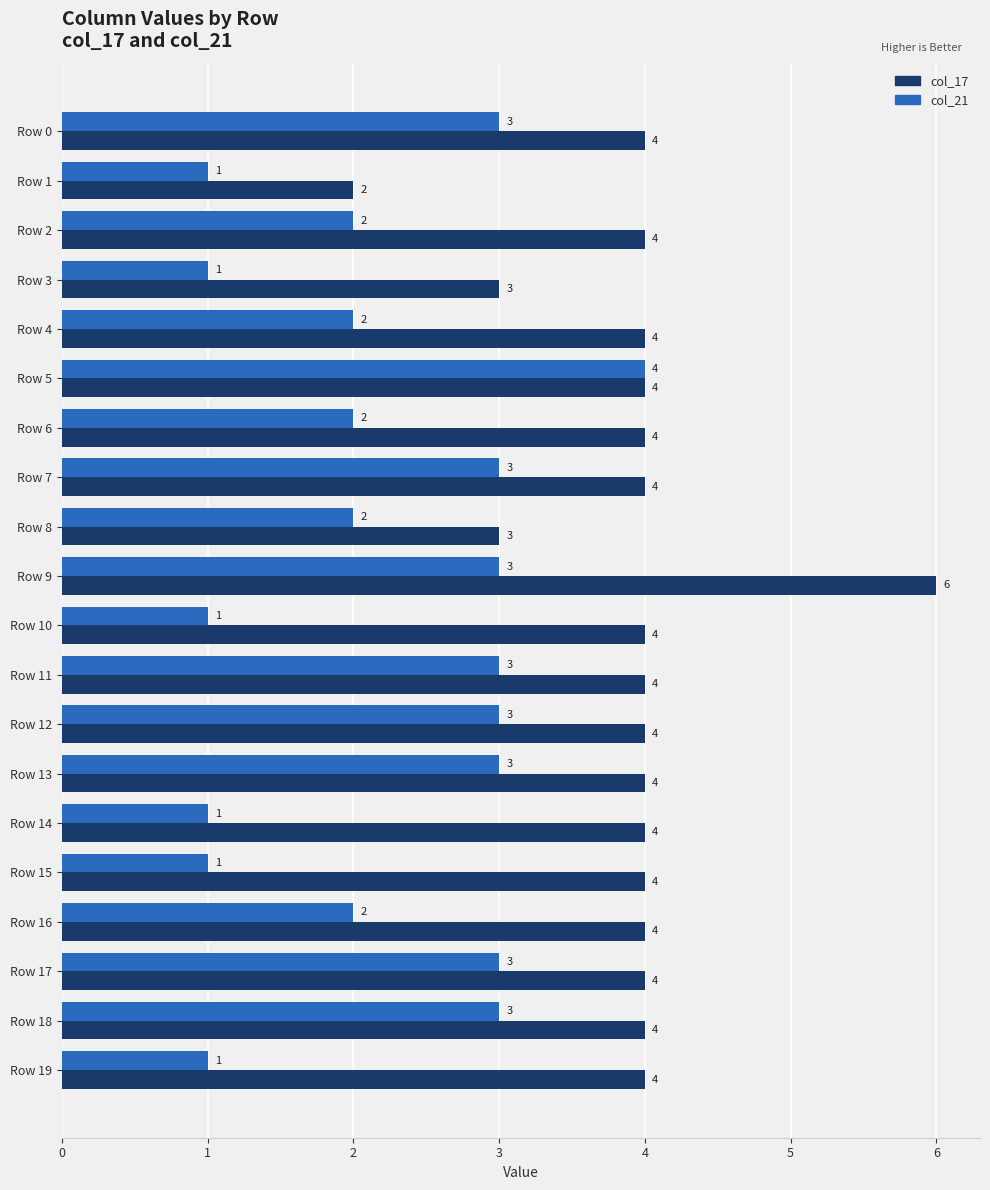

List the series in order of their peak value, highest first.

col_17, col_21